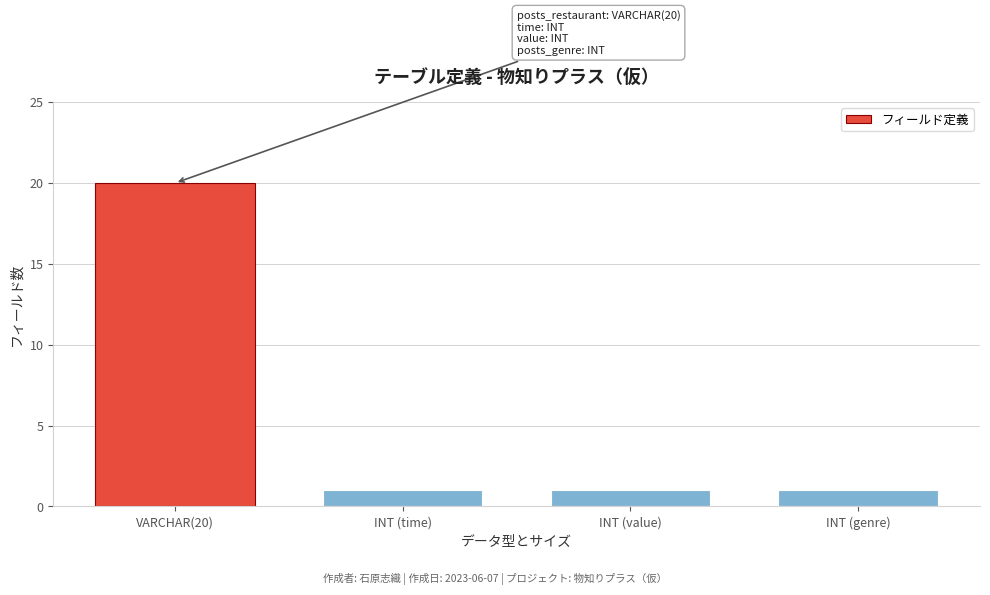

Reading left to right, what are all the values shown in this chart?

VARCHAR(20)=20	INT (time)=1	INT (value)=1	INT (genre)=1